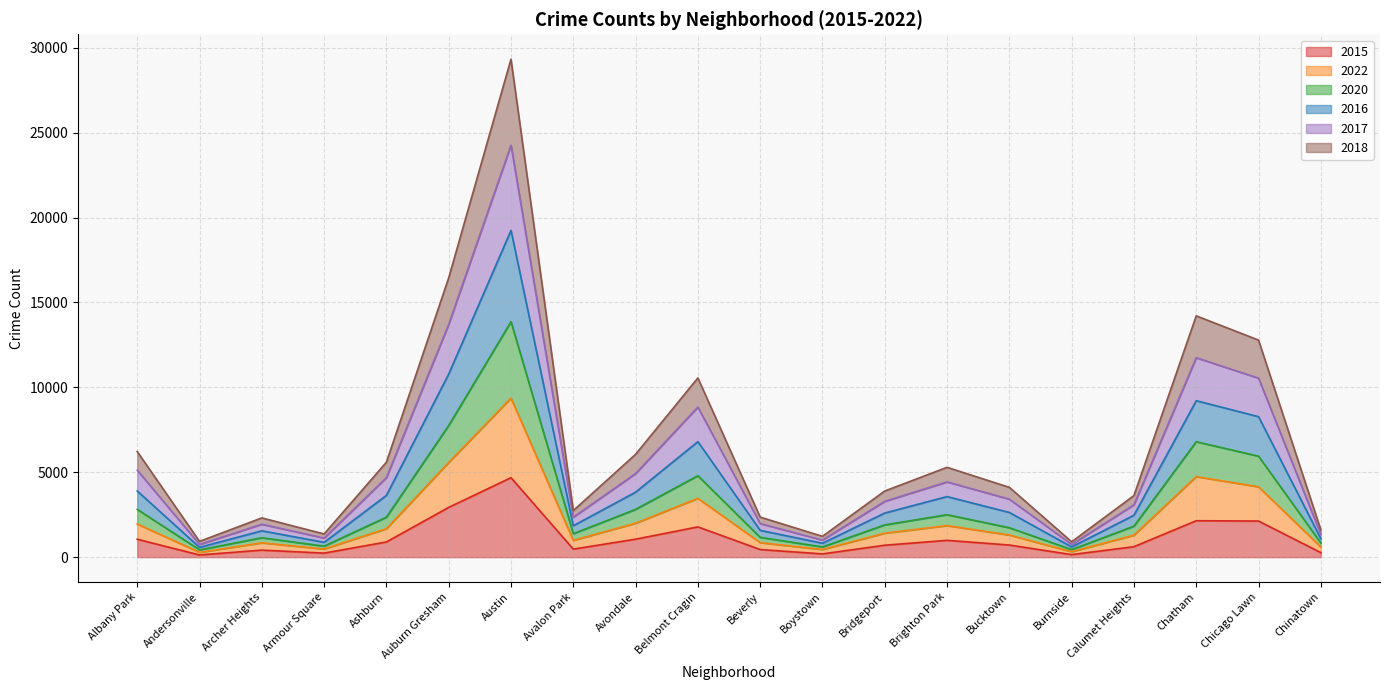

Between Avalon Park and Avondale, which series saw the biggest shift?

2017